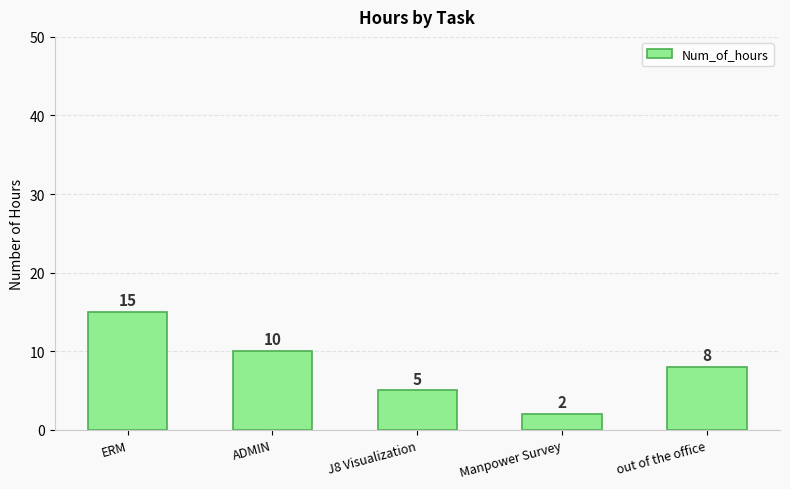

What is the minimum value shown in the chart?

2